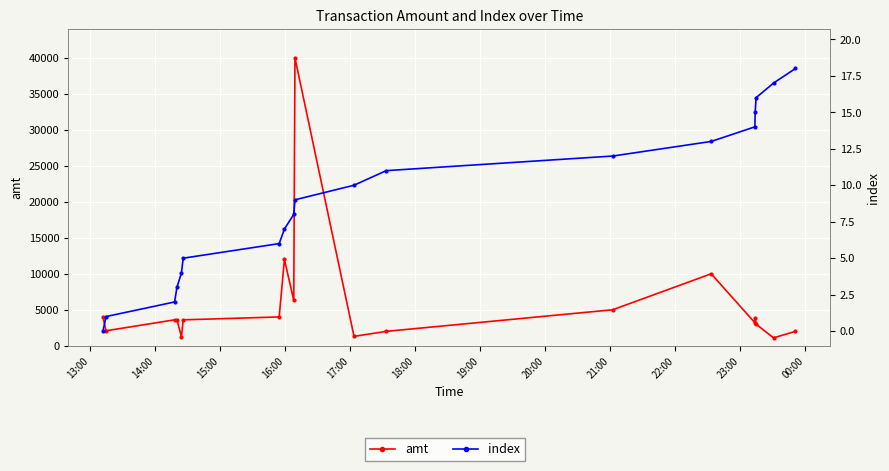

Reading left to right, what are all the values shown in this chart?

amt: 4029.0	2080.0	3600.0	3600.0	1232.0	3600.0	4004.0	12000.0	6300.0	40000.0	1300.0	2000.0	5000.0	10000.0	3200.0	3903.9	3000.0	1098.0	2000.0
index: 0.0	1.0	2.0	3.0	4.0	5.0	6.0	7.0	8.0	9.0	10.0	11.0	12.0	13.0	14.0	15.0	16.0	17.0	18.0